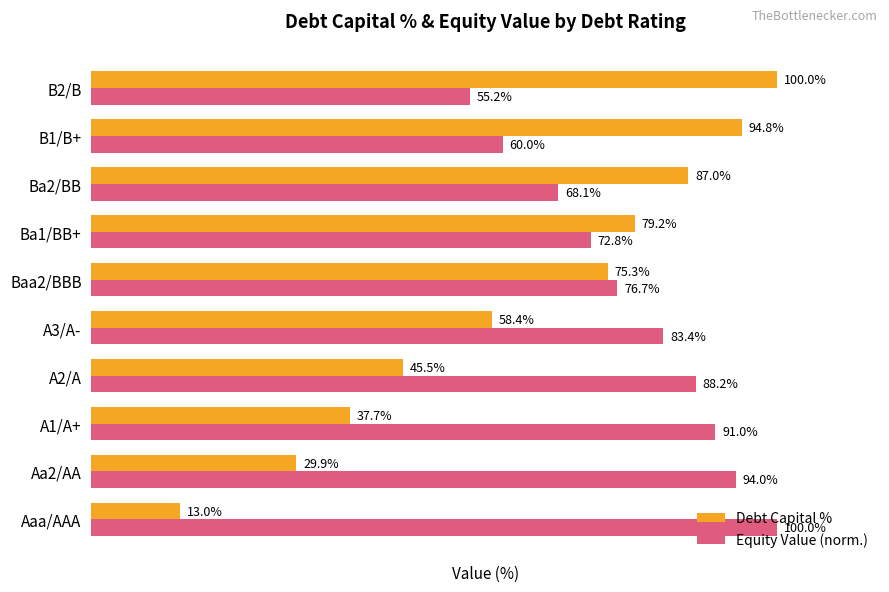

List the labels in order of Equity Value (norm.) value, smallest first.

B2/B, B1/B+, Ba2/BB, Ba1/BB+, Baa2/BBB, A3/A-, A2/A, A1/A+, Aa2/AA, Aaa/AAA